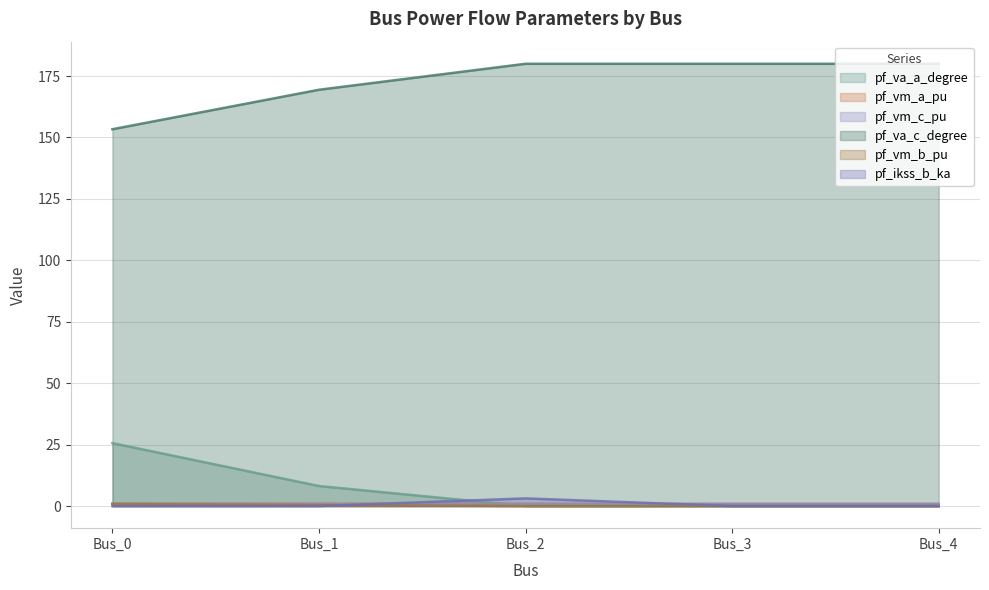

Where does the pf_va_c_degree series first go above 179?

Bus_2